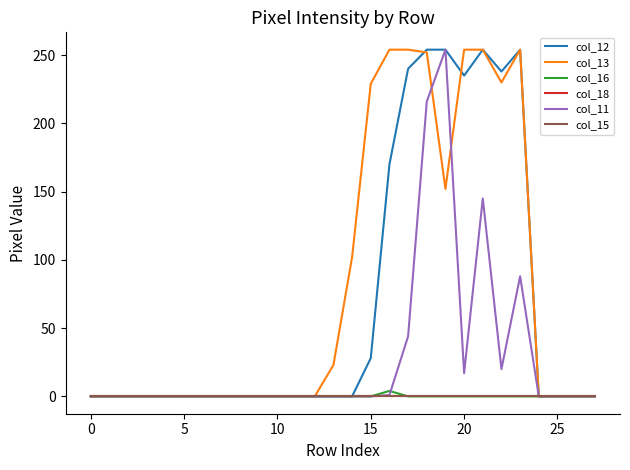

Does the chart have visible grid lines?

No